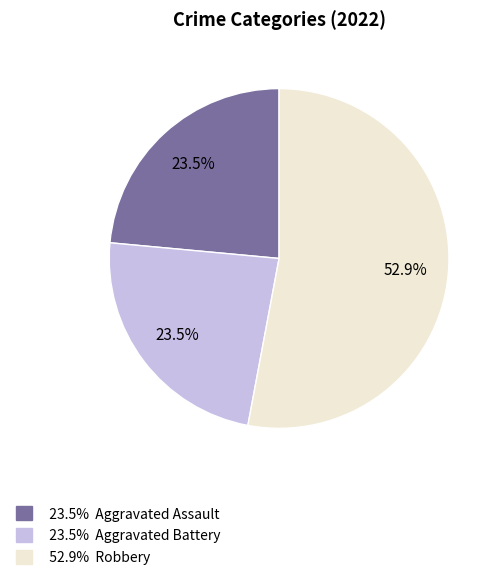

To the nearest percent, what is the difference between the largest and smallest slice percentages?

29%